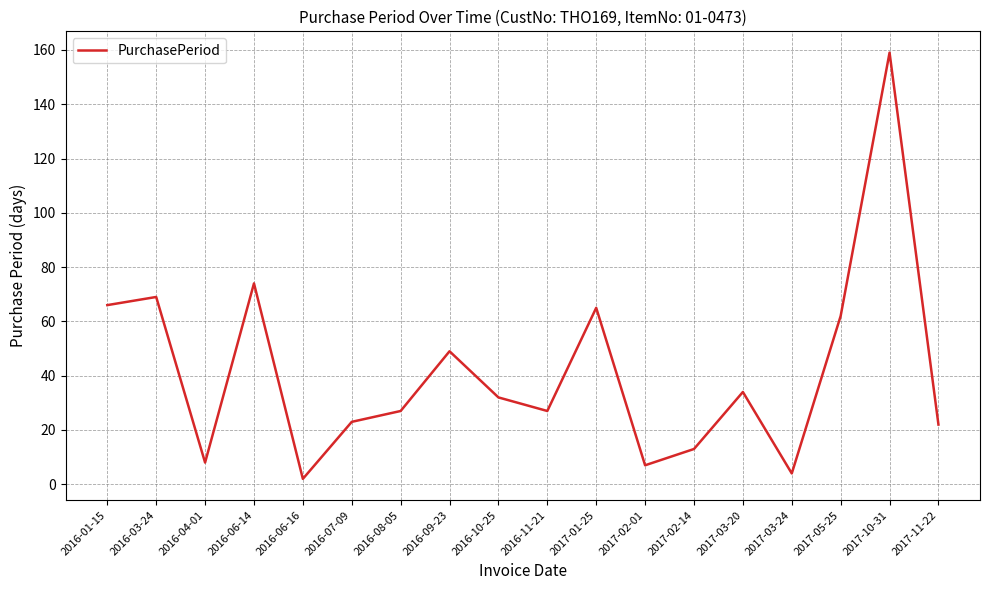

How many values are below 32?

9